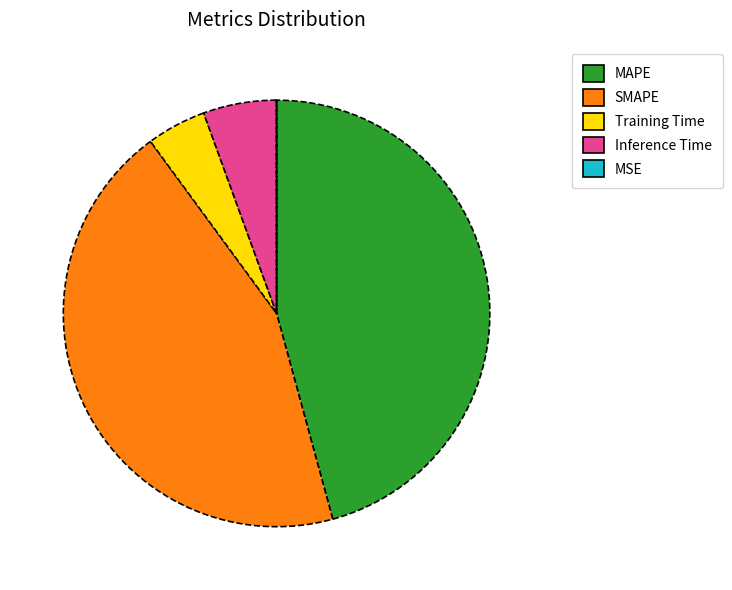

Which slice is the largest?

MAPE